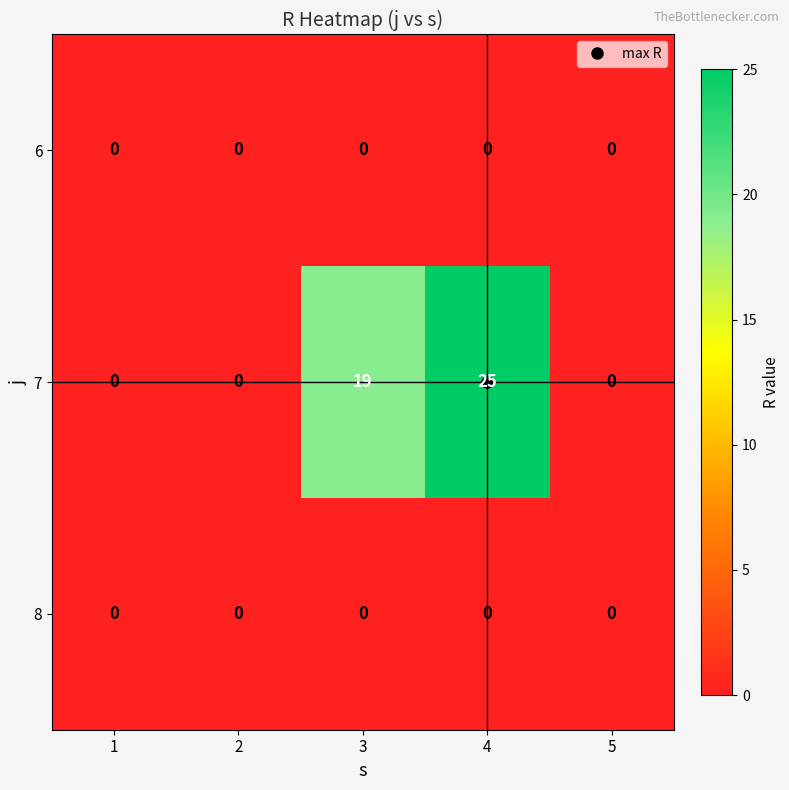

True or false: 7 has a value of 11 at 4.

False